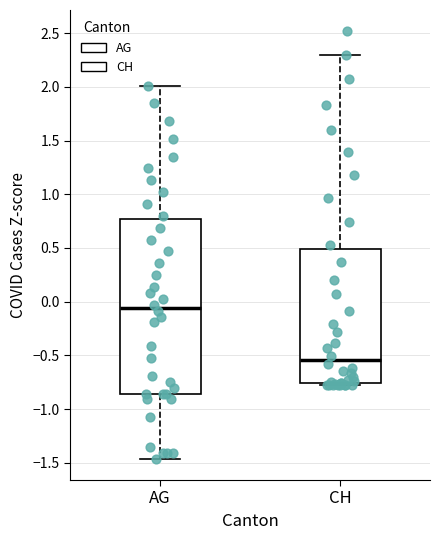

Reading left to right, transcribe this box plot: for each box, give where its median line is, the range the box spans, and where its two whiskers end, as read against the y-axis. The values are not printed on the chart, so give them approximately, as read against the axis.

AG: median -0.05, box -0.85 to 0.75, whiskers -1.45 to 2.00
CH: median -0.55, box -0.75 to 0.50, whiskers -0.75 to 2.30